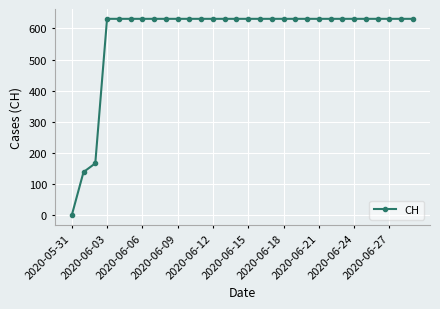

What is the greatest value displayed?

631